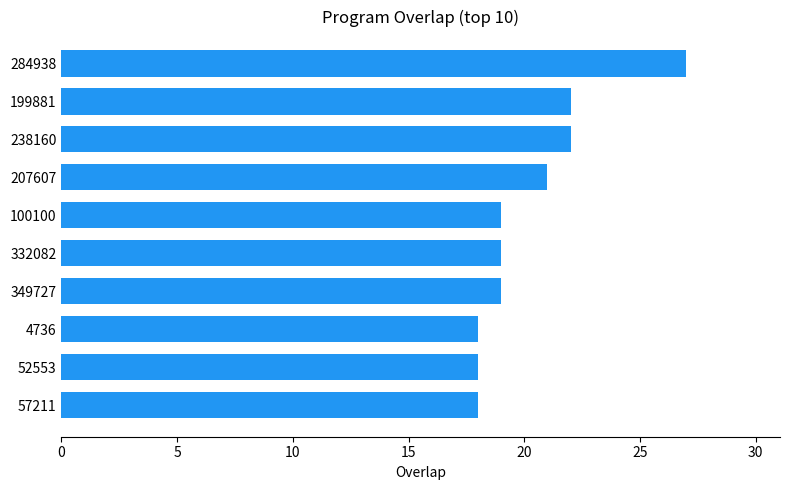

Is it true that the value at 207607 is 31?

False